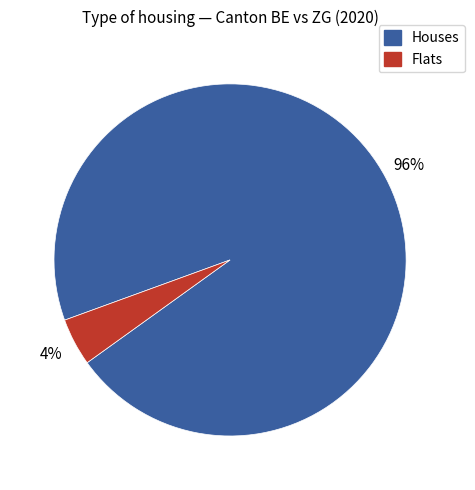

Which has a higher value, Houses or Flats?

Houses